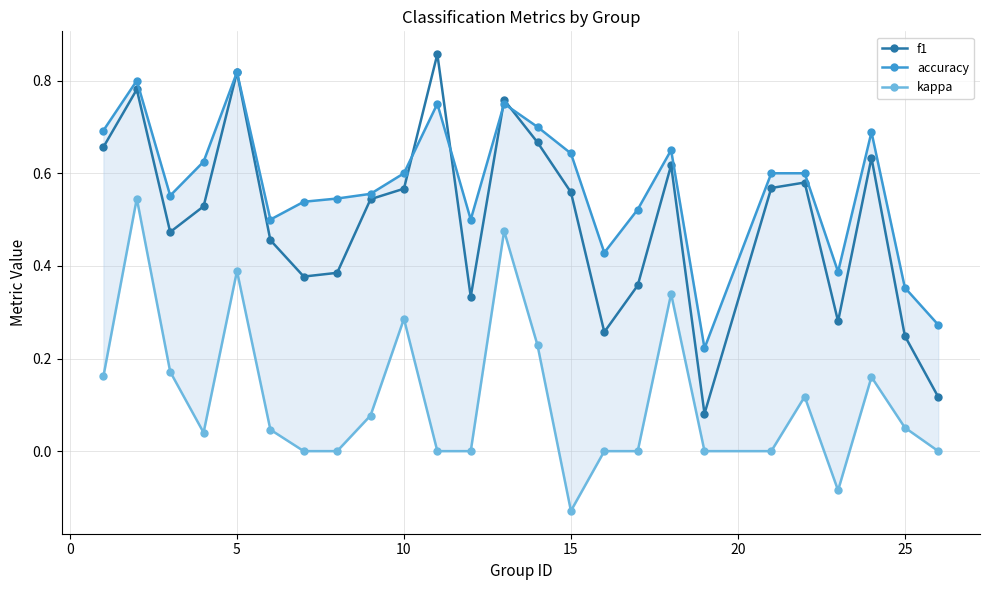

True or false: f1 has more than 2 points higher than both neighbors.

True